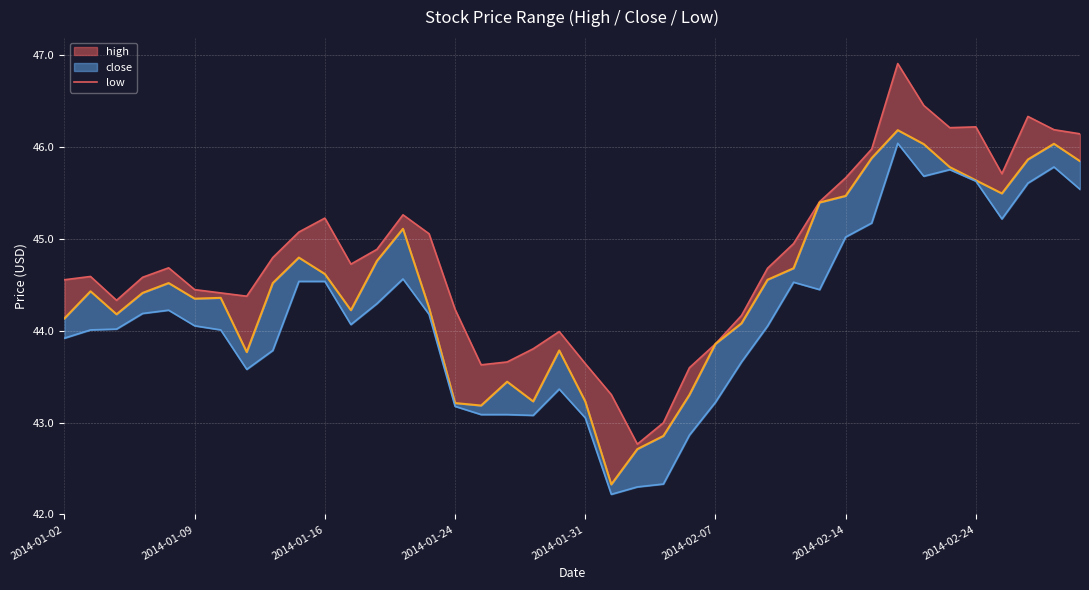

Count the number of categories in the chart.

40